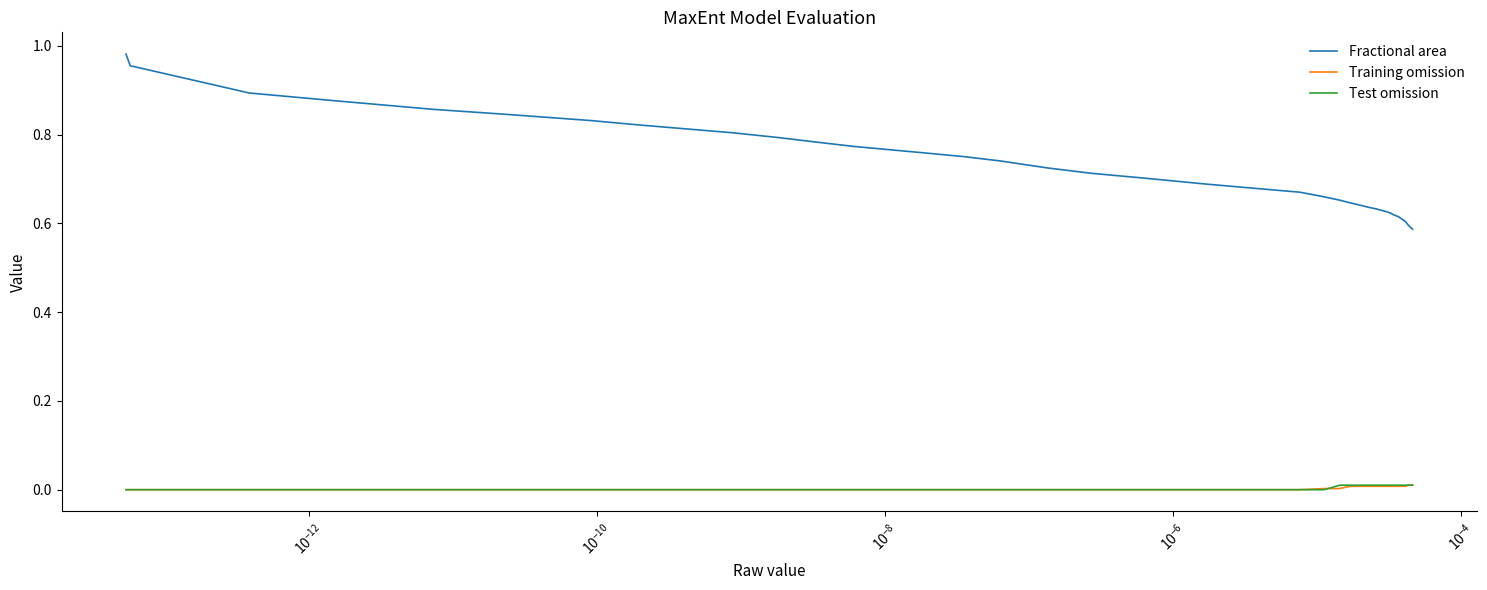

What are all the series names shown in the legend?

Fractional area, Training omission, Test omission